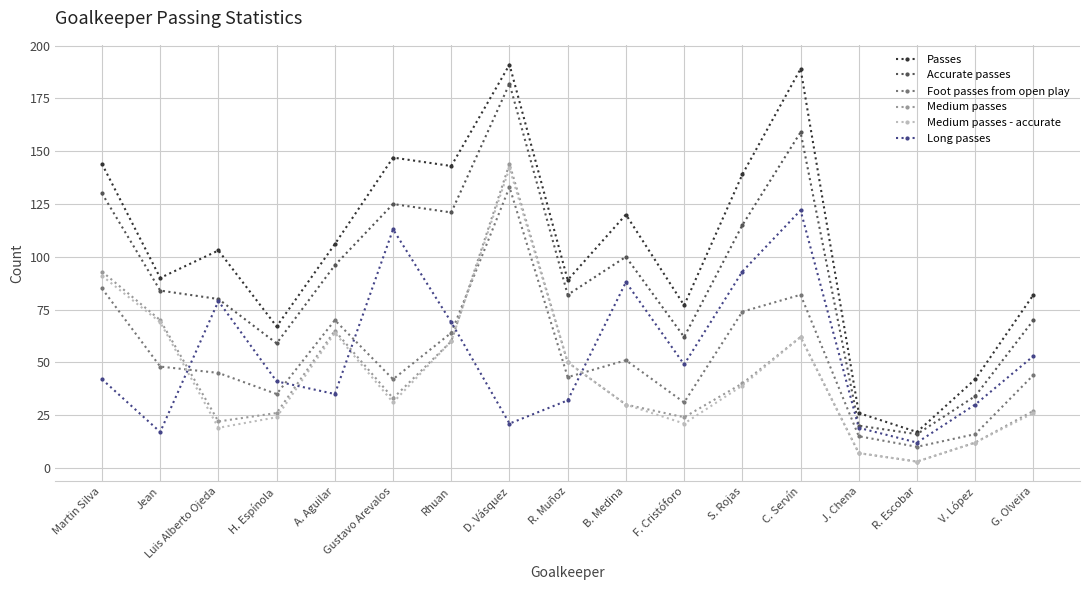

Is the value of Foot passes from open play at Martin Silva greater than the value of Long passes at F. Cristóforo?

Yes